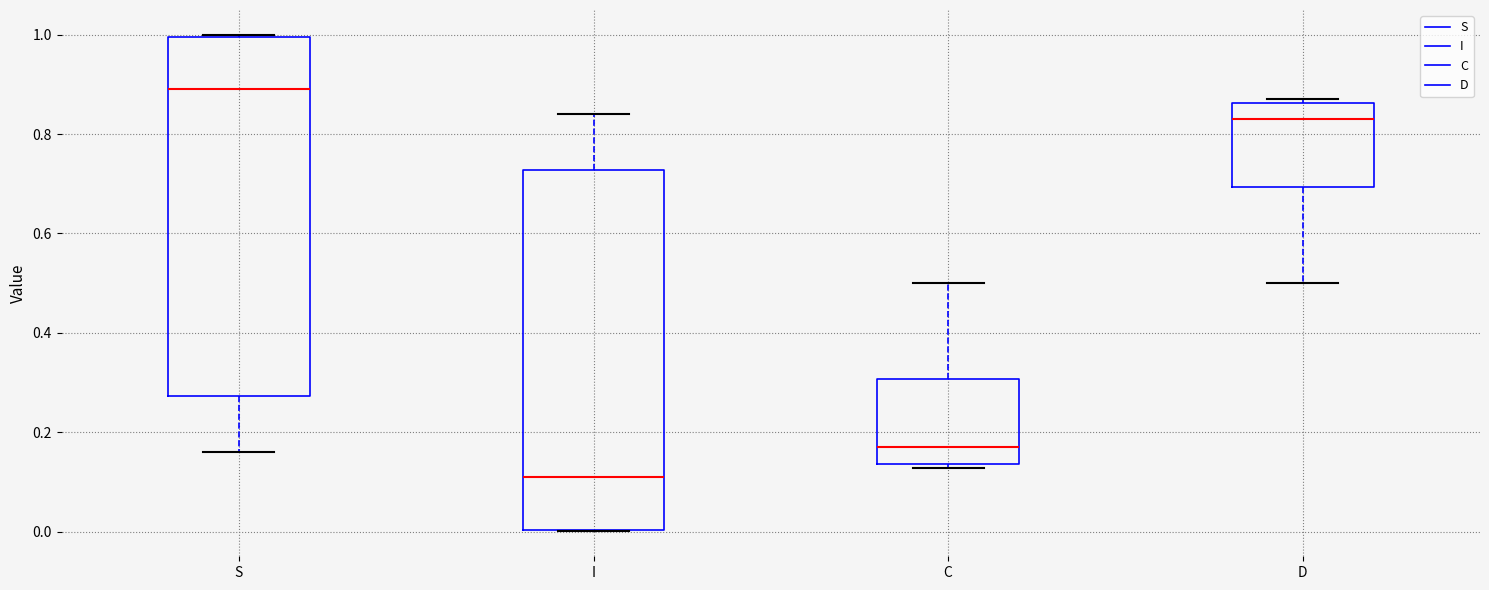

Where is the upper edge of the box for I on the y-axis? The values are not printed on the chart, so give them approximately, as read against the axis.

0.72